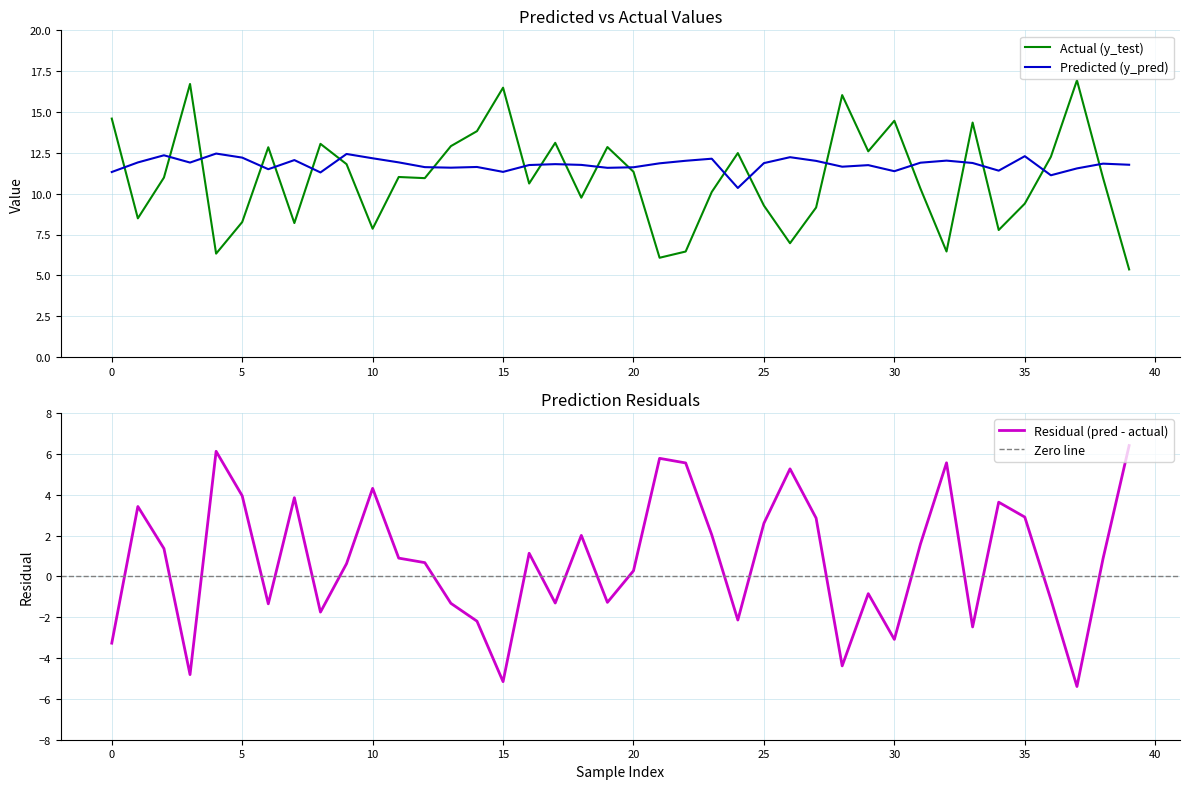

Which series ends up on top after the final intersection of Actual (y_test) and Predicted (y_pred)?

Predicted (y_pred)